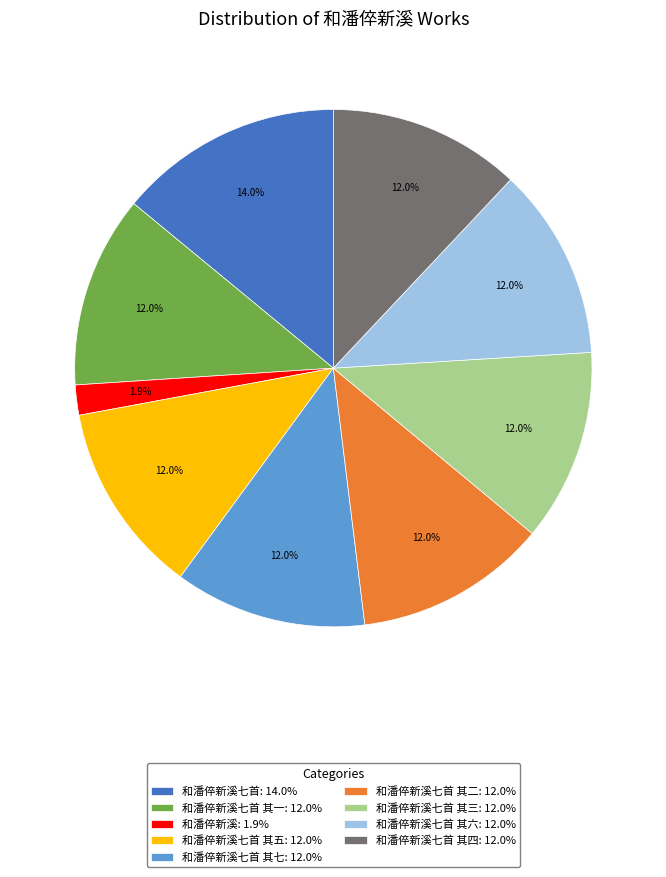

Between 和潘倅新溪: 1.9% and 和潘倅新溪七首 其七: 12.0%, which is larger?

和潘倅新溪七首 其七: 12.0%